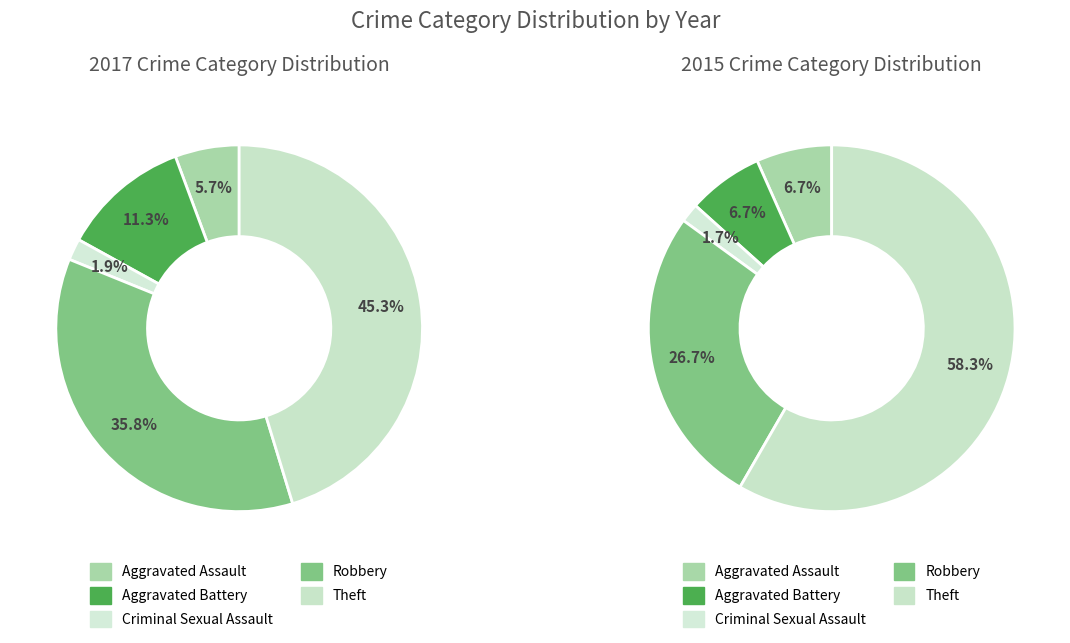

How many slices are in this pie chart?

5